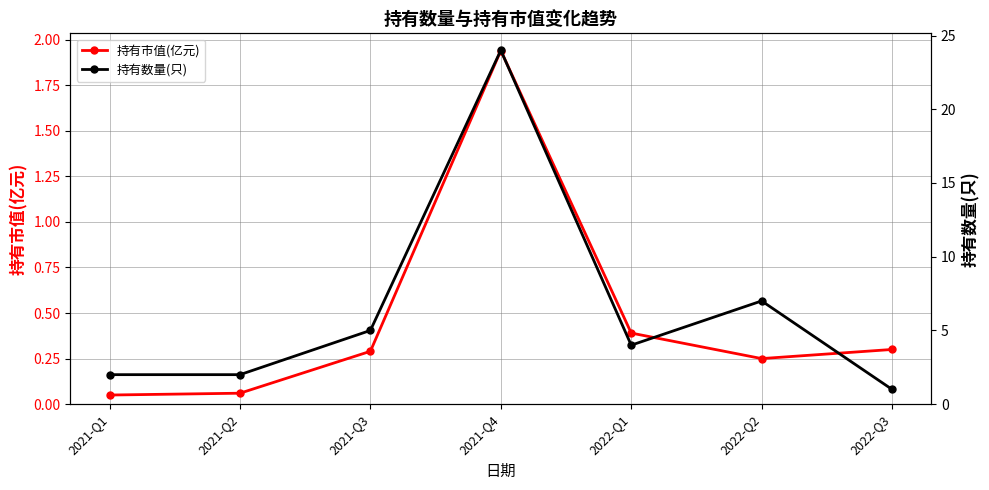

How many series are shown in this chart?

2